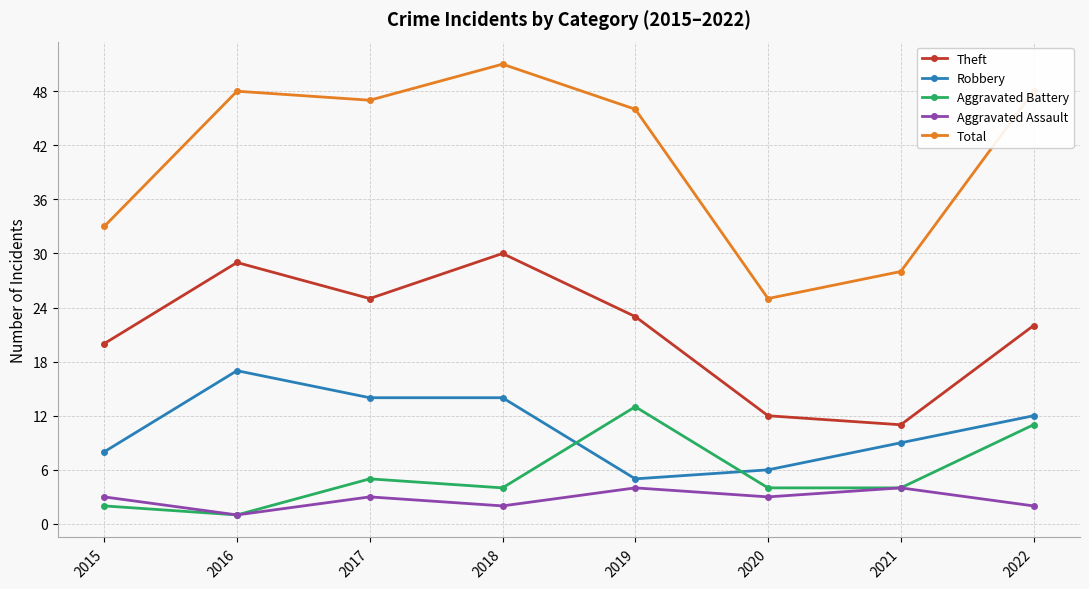

What is the difference between the maximum and minimum values in the Robbery series?

12